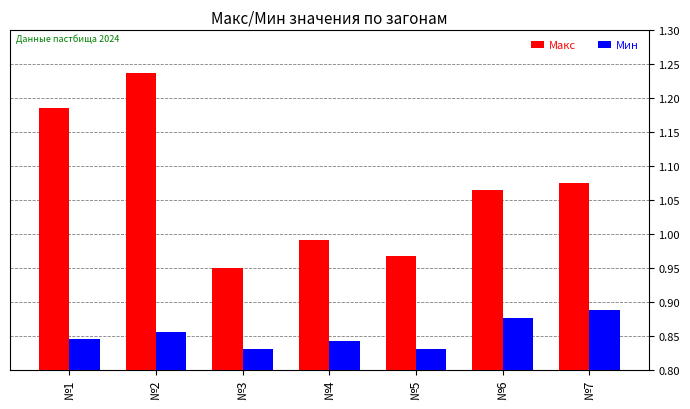

Does the chart contain any negative values?

No